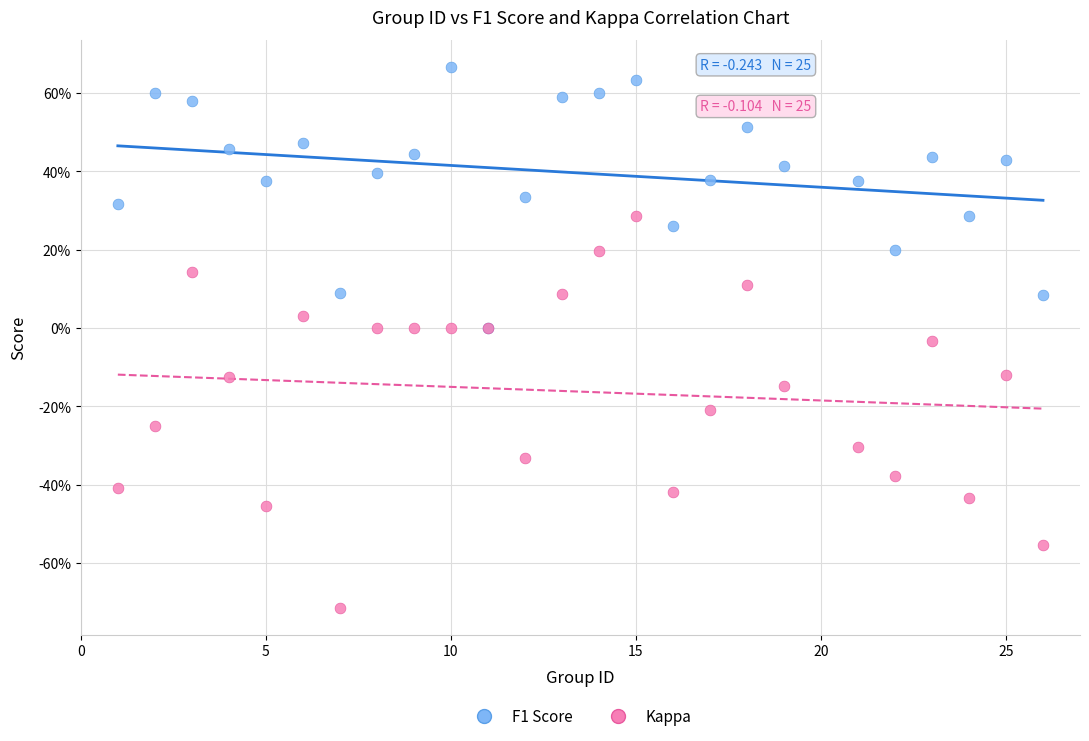

Which series has the largest Y range (max minus min)?

Kappa